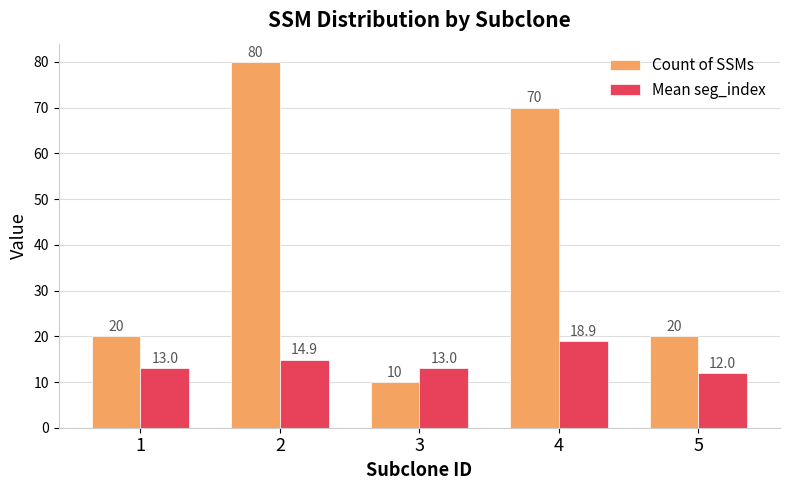

What is the difference between the highest and lowest values at 5?

8.0